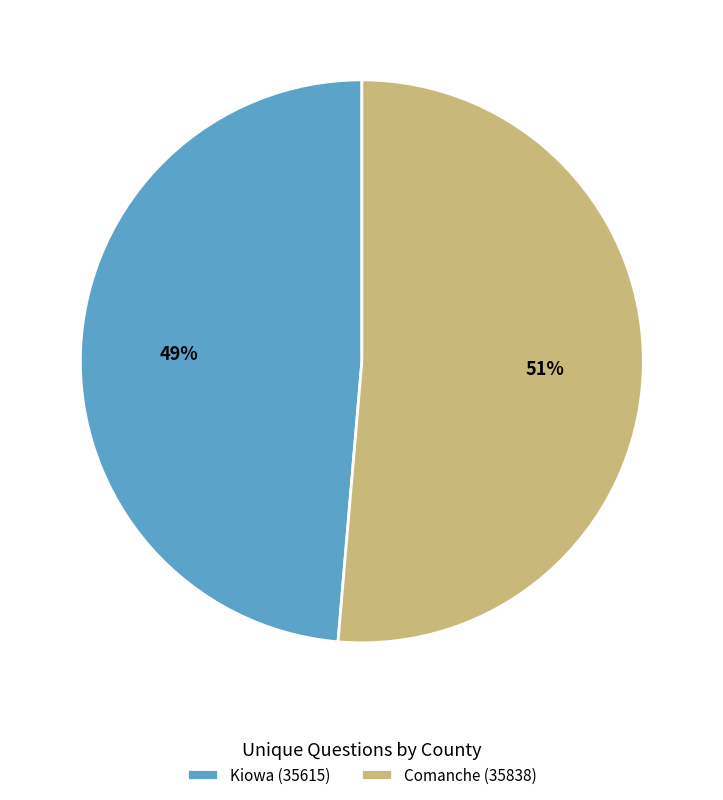

Do Comanche (35838) and Kiowa (35615) together represent more than half of the pie?

Yes